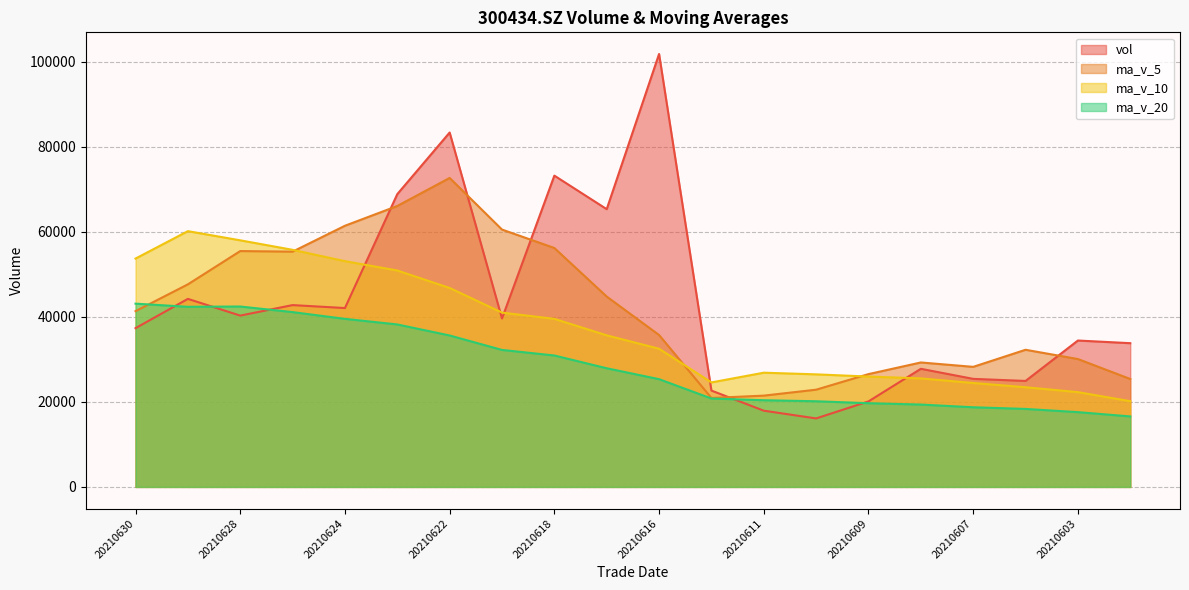

At which category is the sum across all series the highest?

20210622